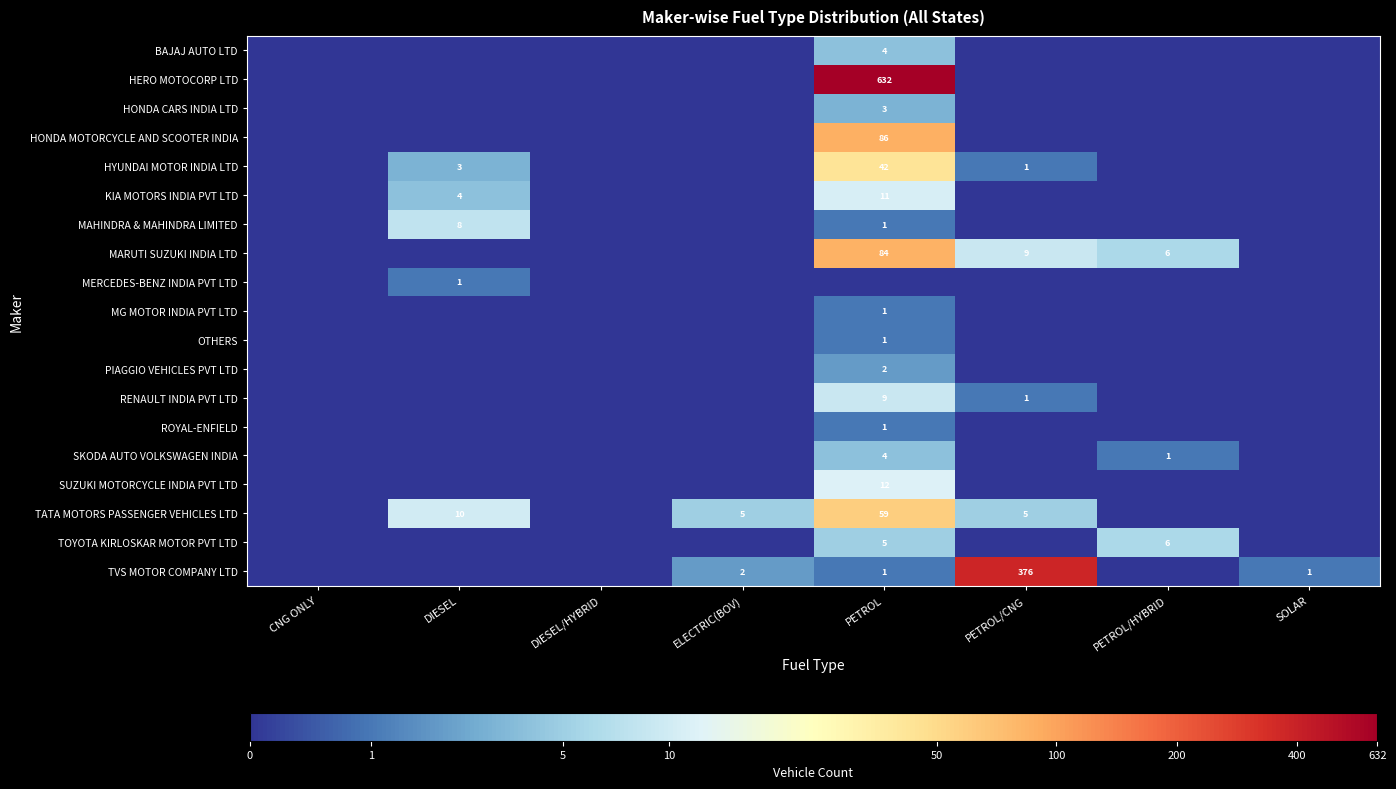

The HYUNDAI MOTOR INDIA LTD series shows 1 at PETROL/CNG. True or false?

True